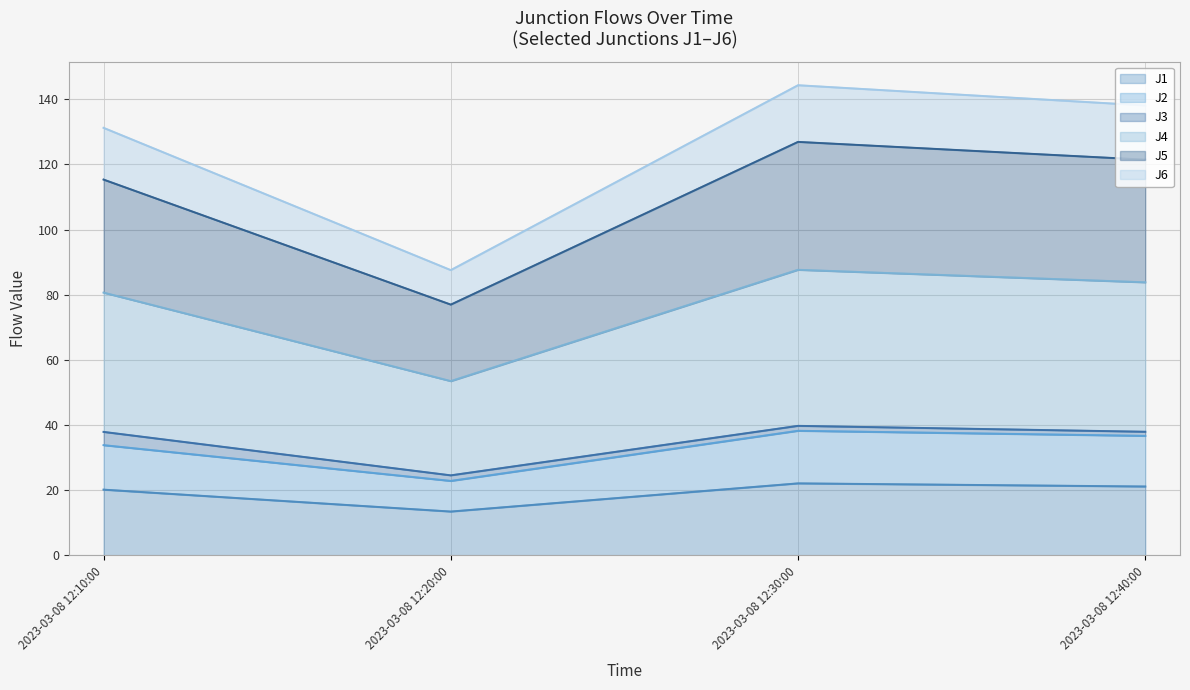

How many data points does each series have?

4